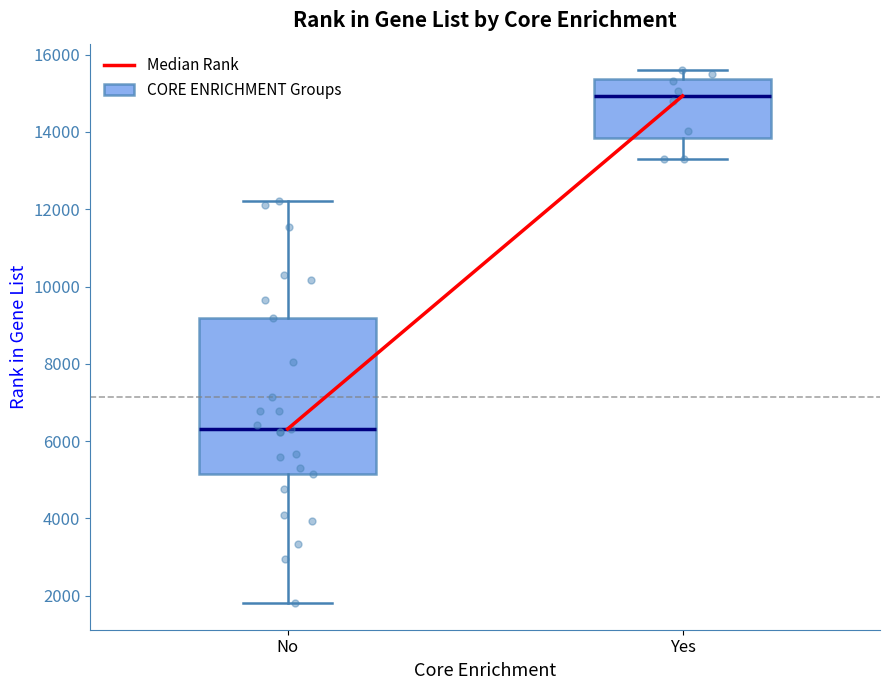

Reading left to right, transcribe this box plot: for each box, give where its median line is, the range the box spans, and where its two whiskers end, as read against the y-axis. The values are not printed on the chart, so give them approximately, as read against the axis.

No: median 6400, box 5200 to 9200, whiskers 1800 to 12200
Yes: median 15000, box 13800 to 15400, whiskers 13200 to 15600